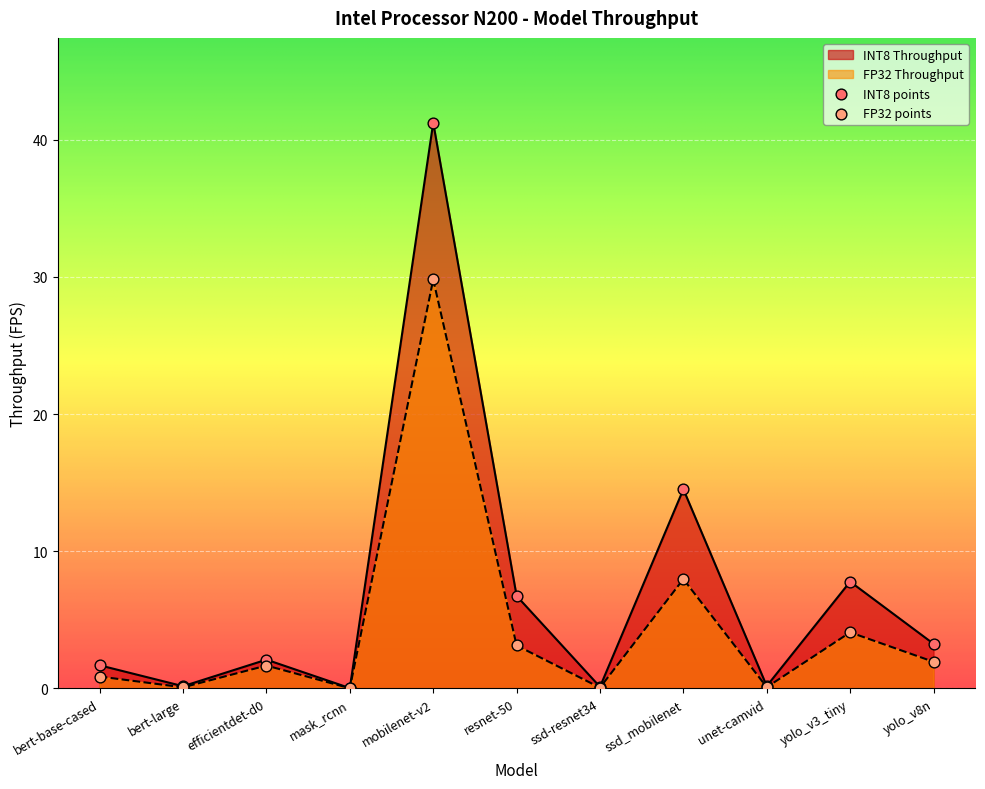

Which series contains the highest Y value?

INT8 Throughput